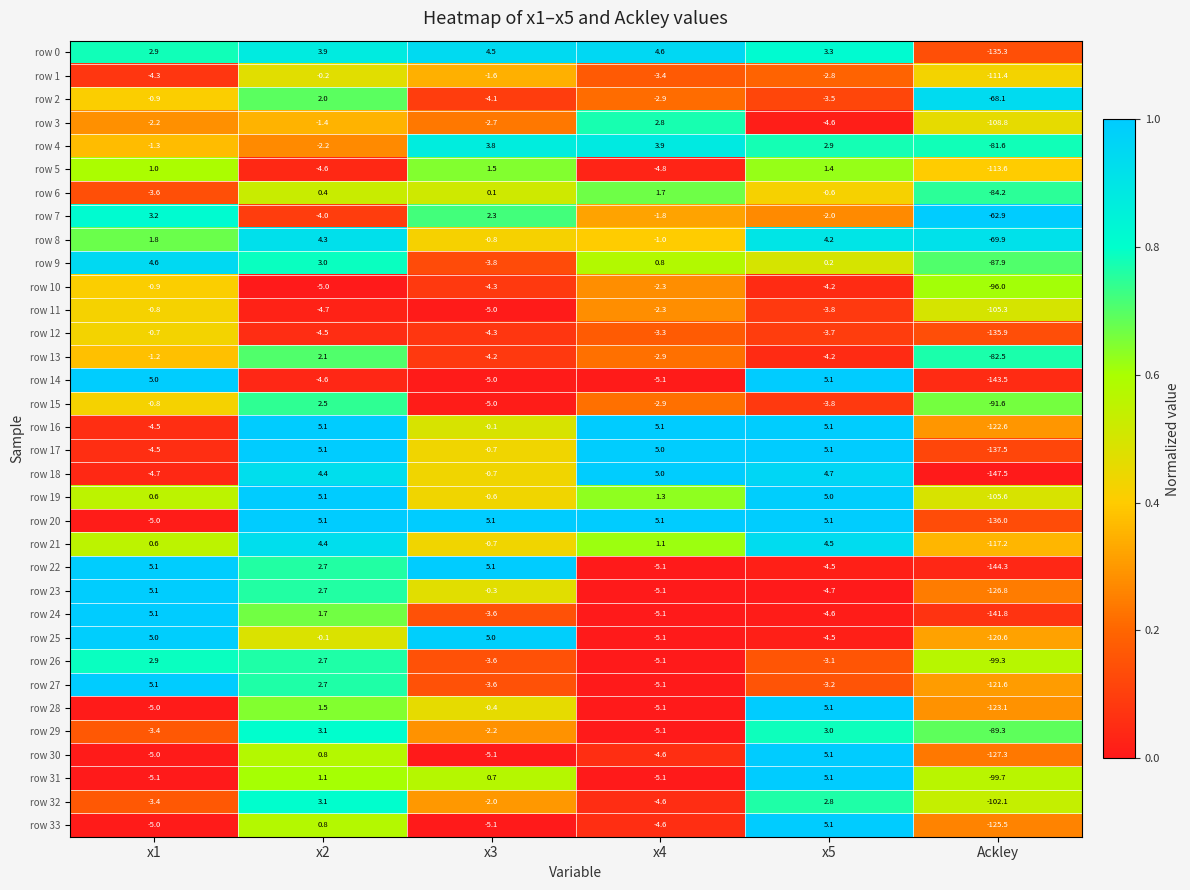

What is the sum of all row 16 values?

-111.9